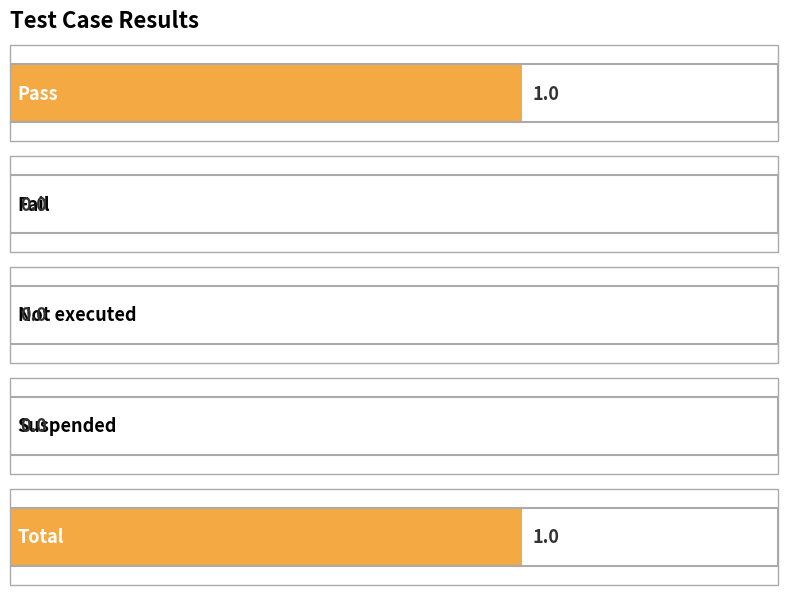

How many distinct data groups are displayed?

1